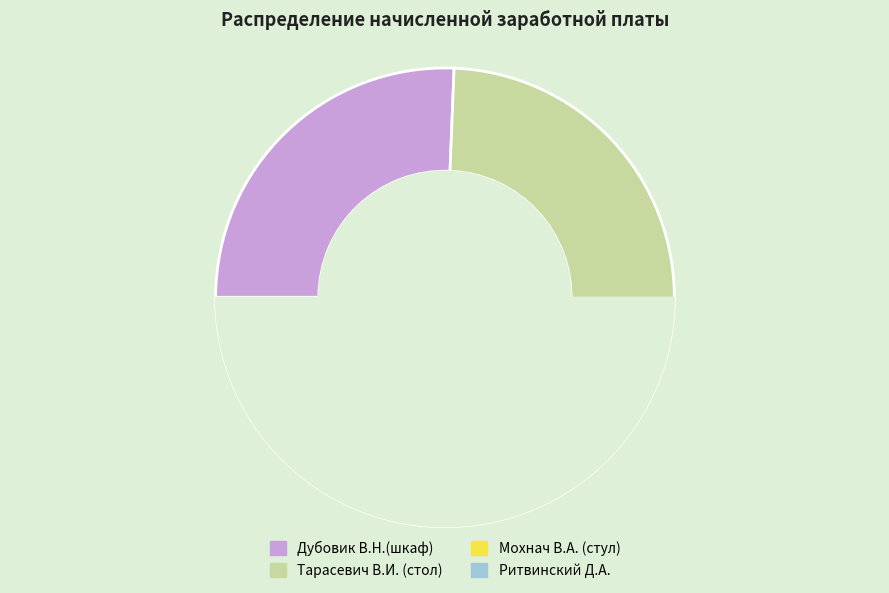

Is Мохнач В.А. (стул) the majority of the pie?

No